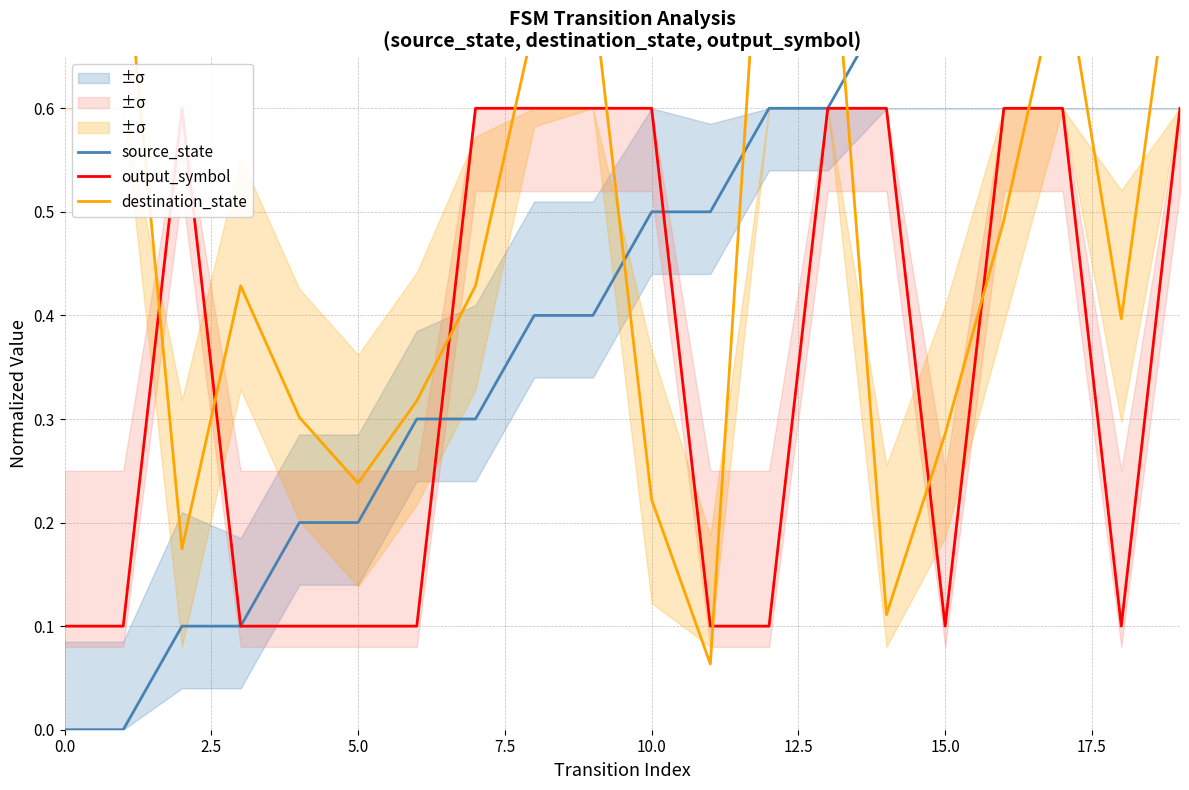

What is the average value of the output_symbol series?

0.3